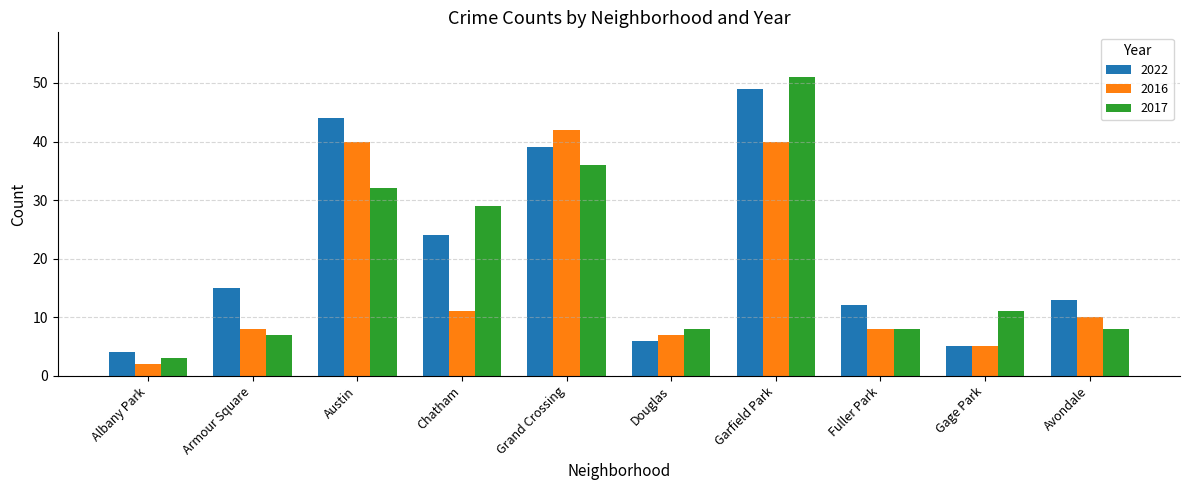

Which series changed the most between Albany Park and Chatham?

2017